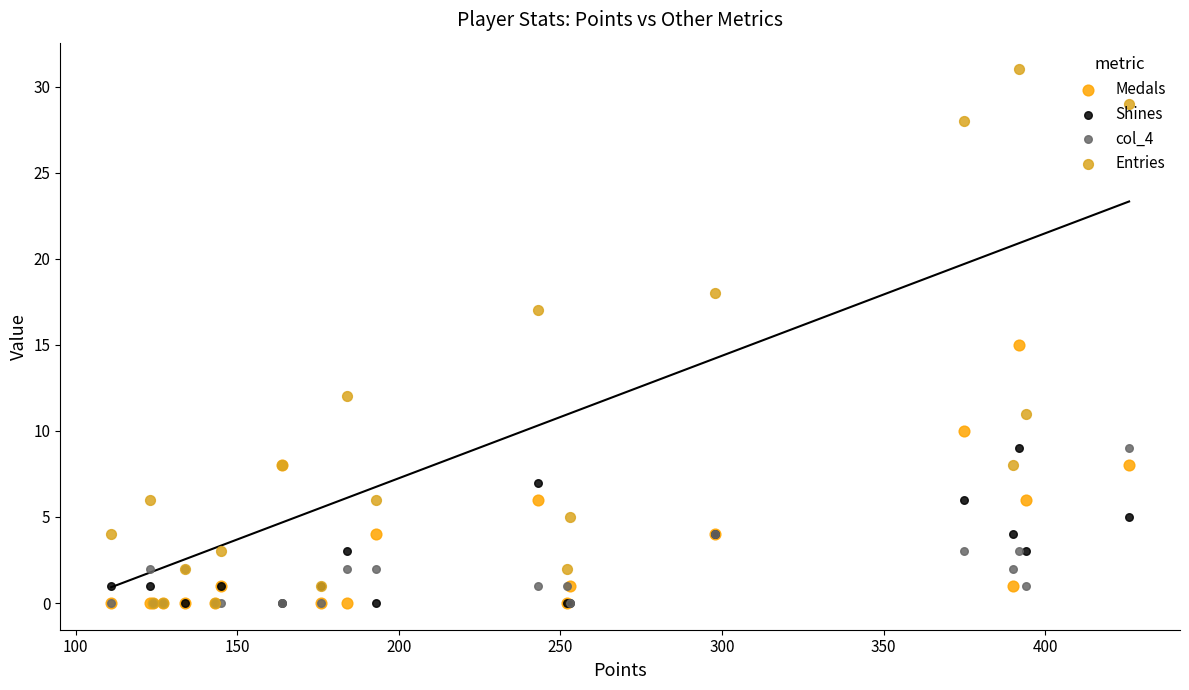

At how many categories does at least one series exceed 17?

4